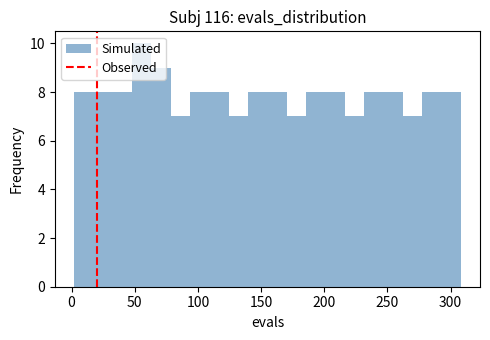

Around what value on the x-axis is the tallest bar? Give the approximate position of its centre, as read against the axis.

55